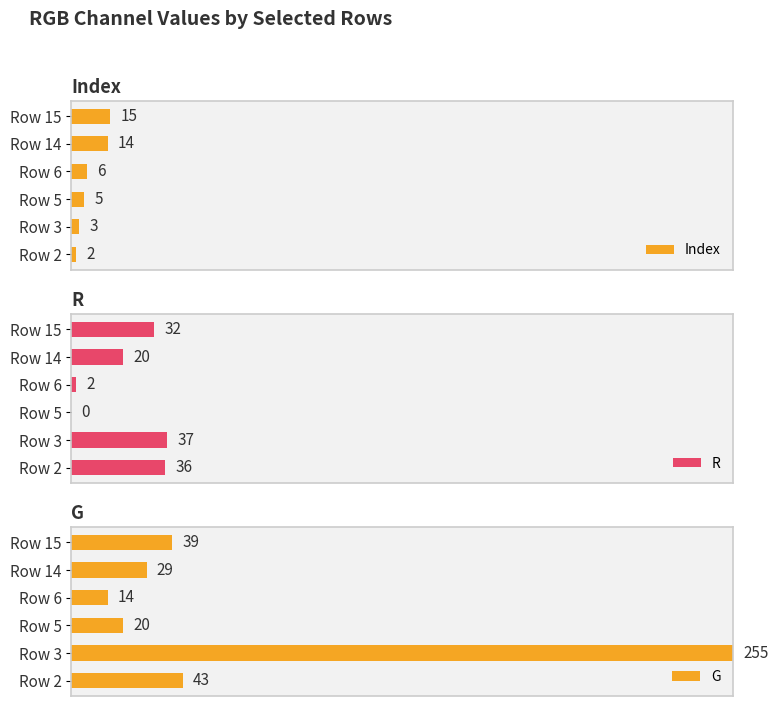

What are all the series names shown in the legend?

Index, R, G